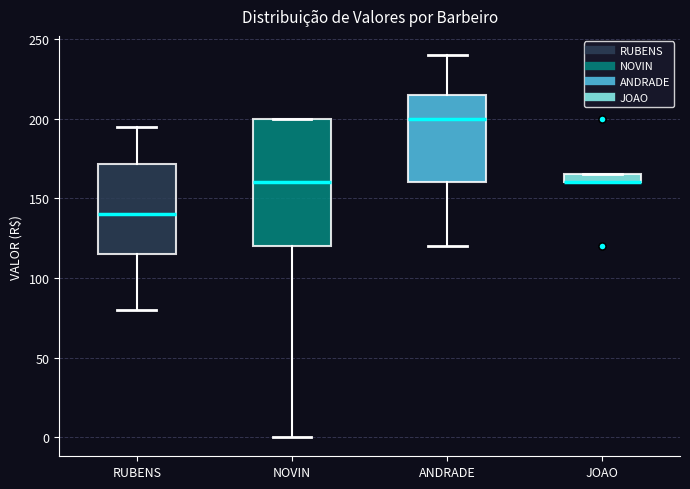

Which box is the tallest, from its lower edge to its upper edge?

NOVIN